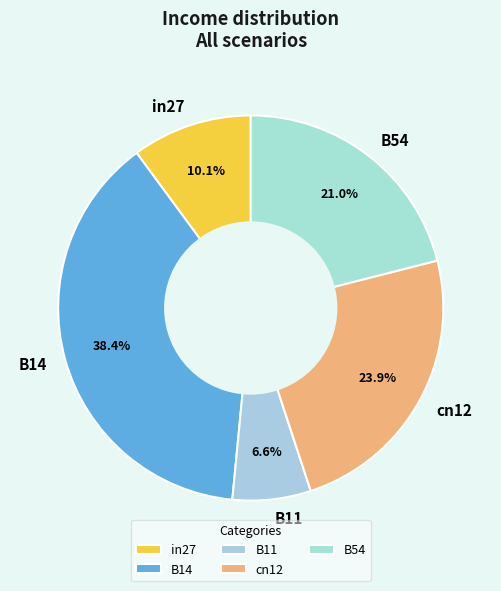

Between cn12 and in27, which is larger?

cn12